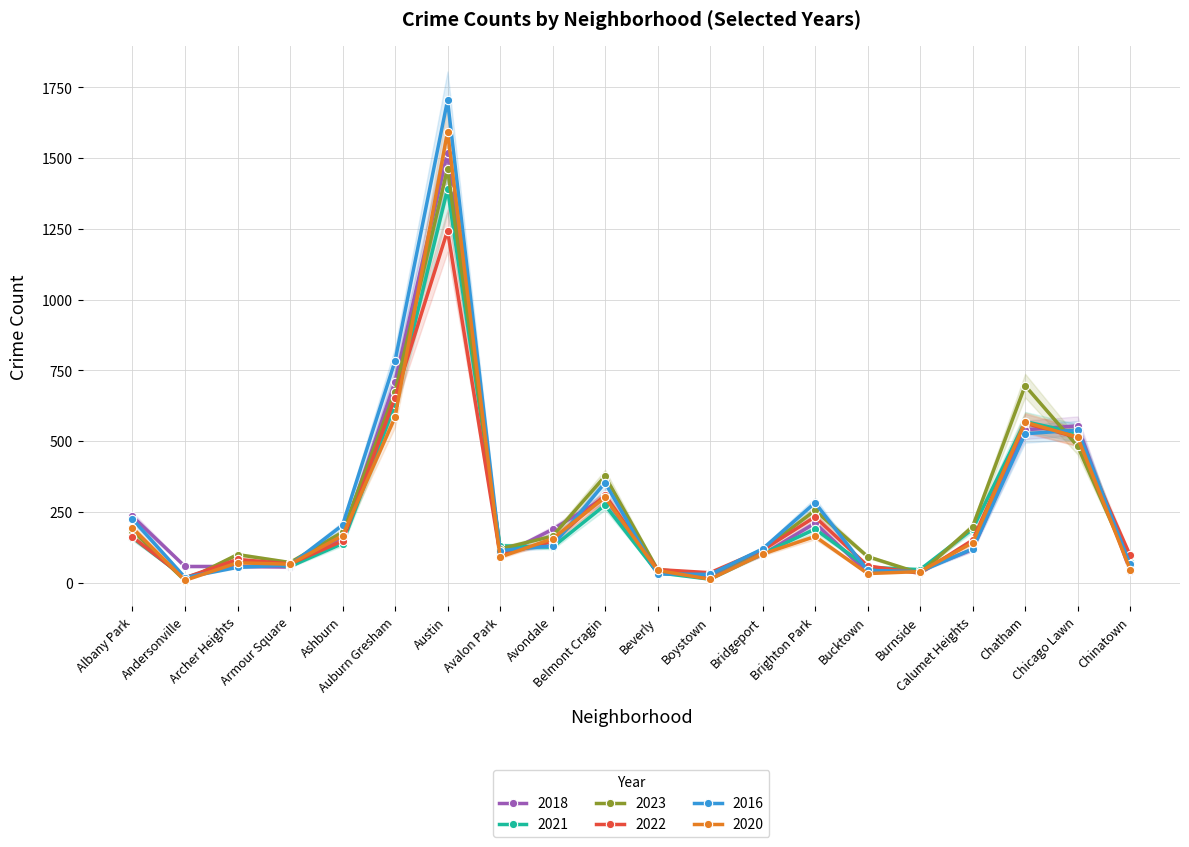

Which label corresponds to the smallest value in the chart?

Andersonville